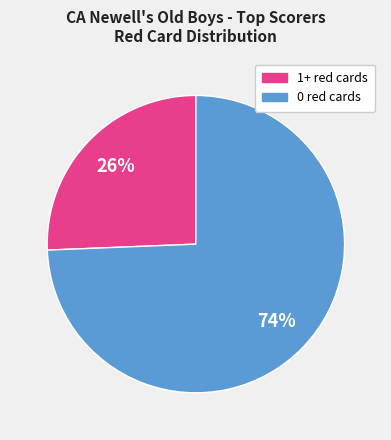

Is there any slice that represents more than half of the pie?

Yes